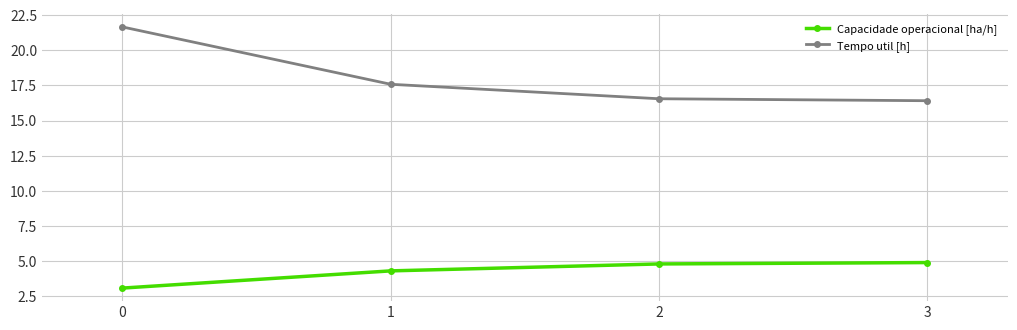

What is the minimum value shown in the chart?

3.1